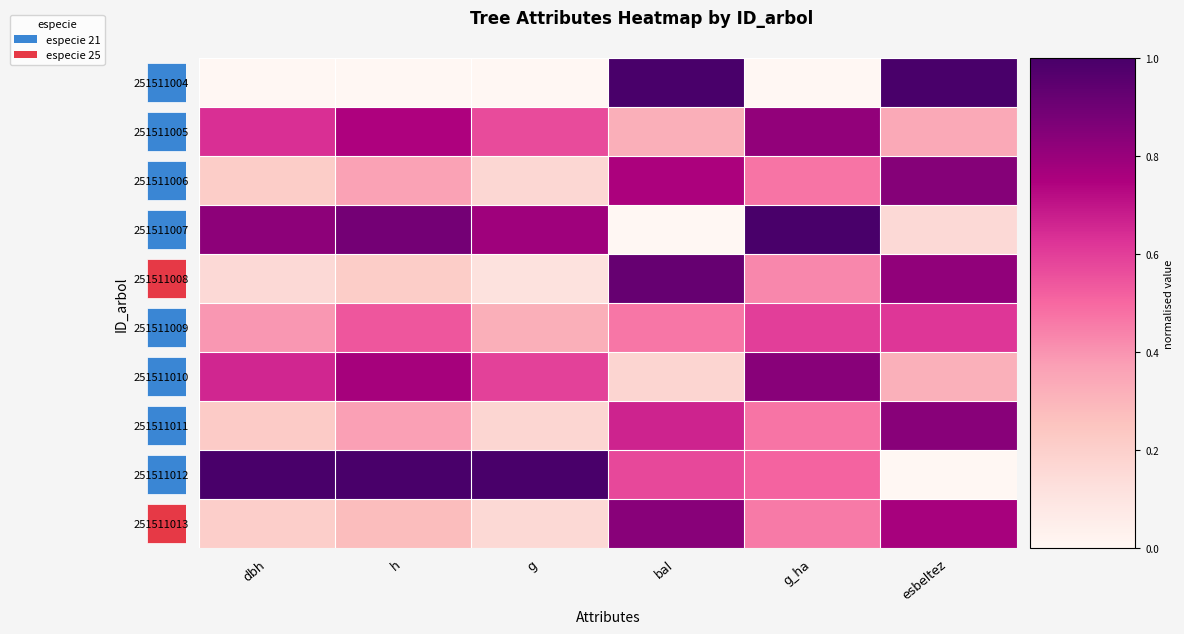

Which series has the largest total across all categories?

251511012